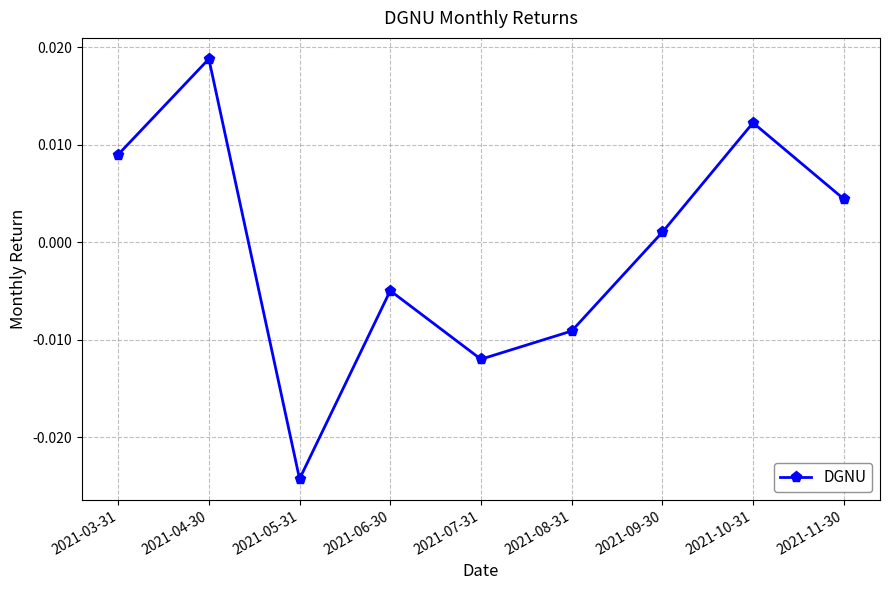

Where is the data nearest to the value 0?

2021-09-30